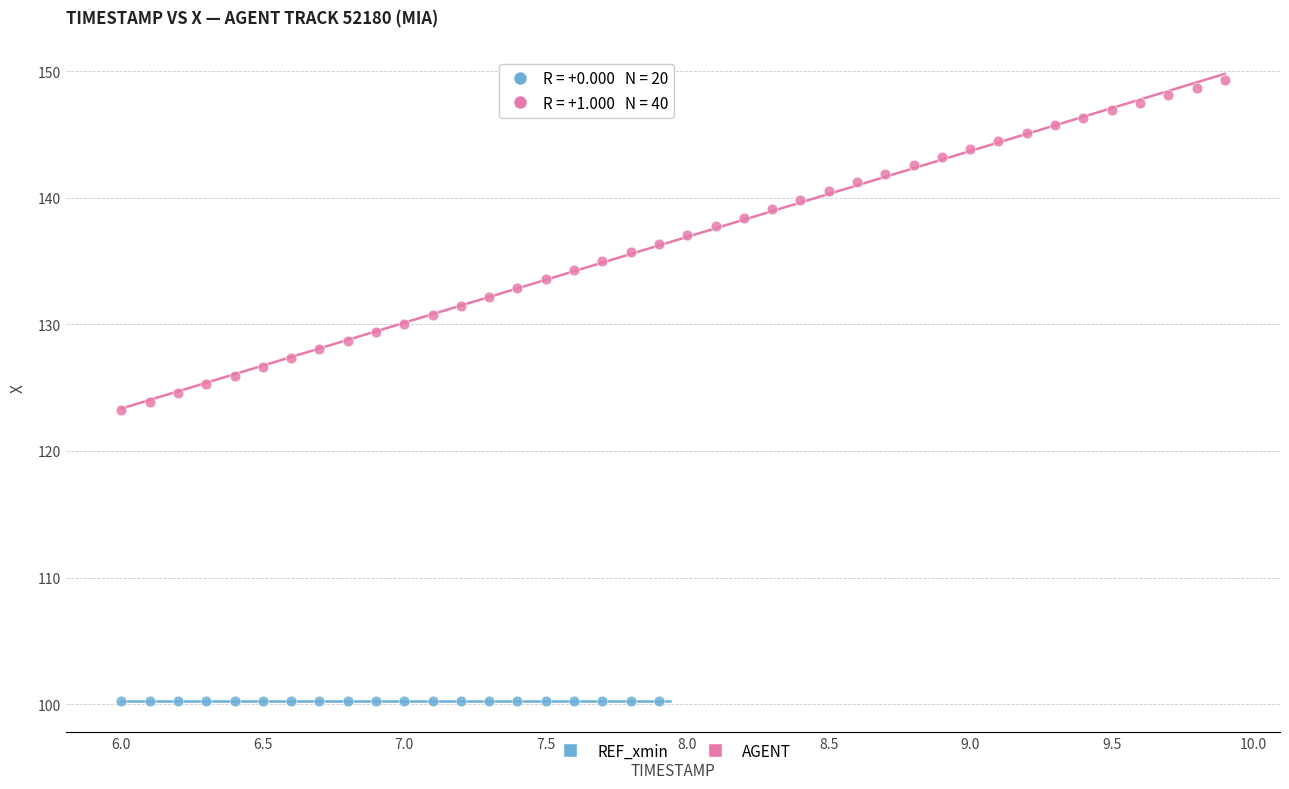

Which series reaches the maximum Y coordinate?

AGENT